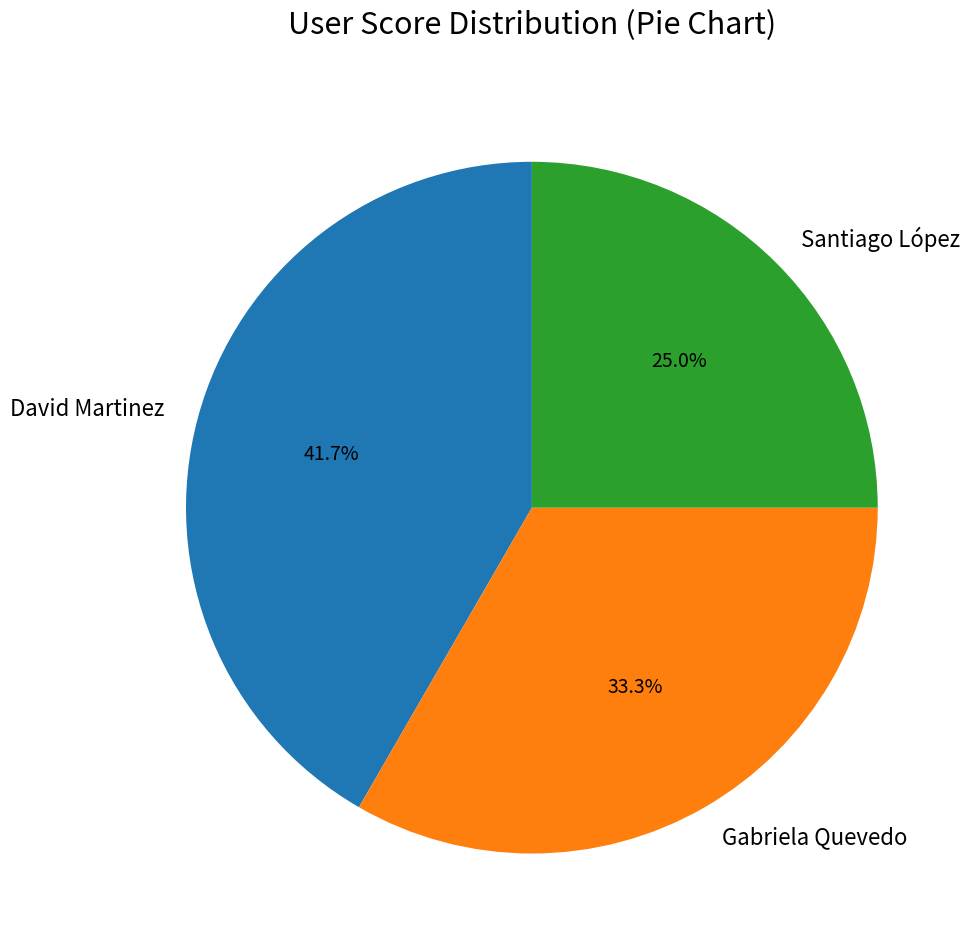

To the nearest percent, what is the difference between the largest and smallest slice percentages?

17%